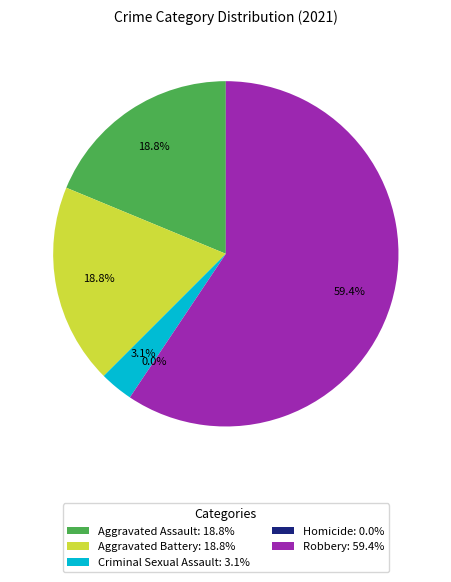

Is it true that Robbery is 74% of the pie?

False